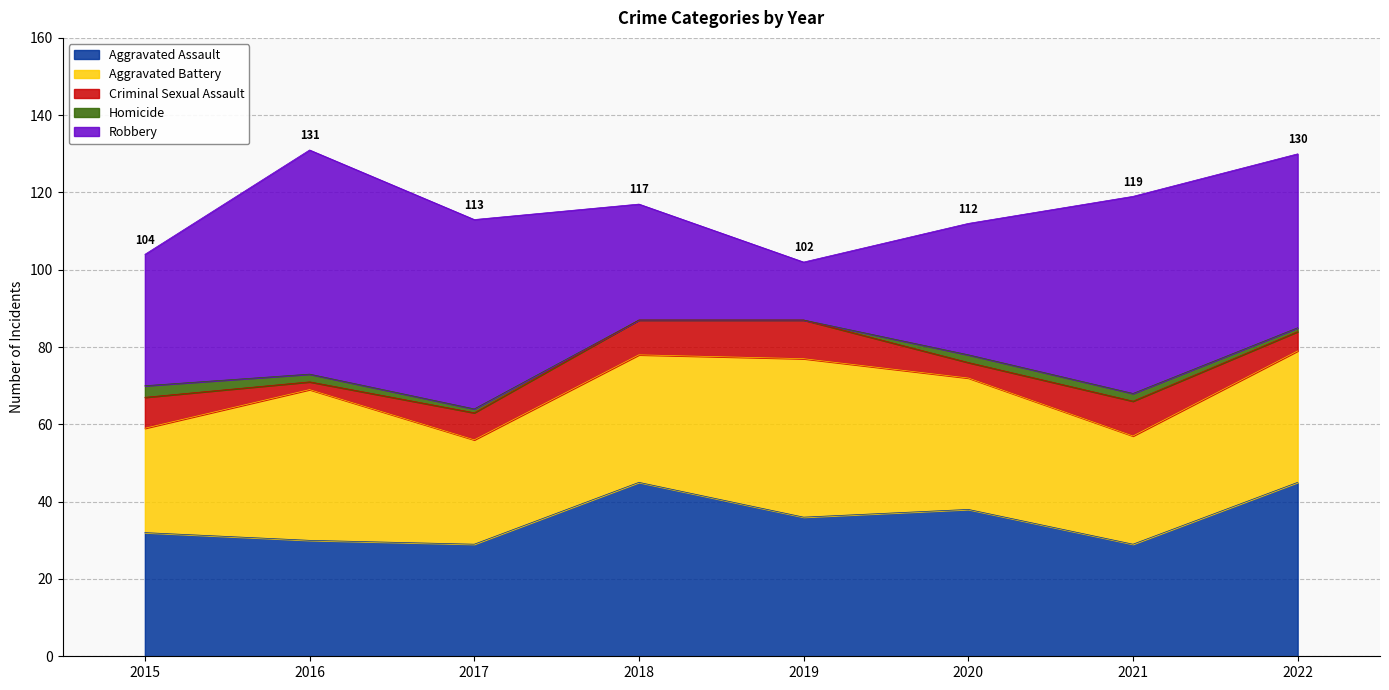

The Aggravated Assault series shows 45 at 2018. True or false?

True